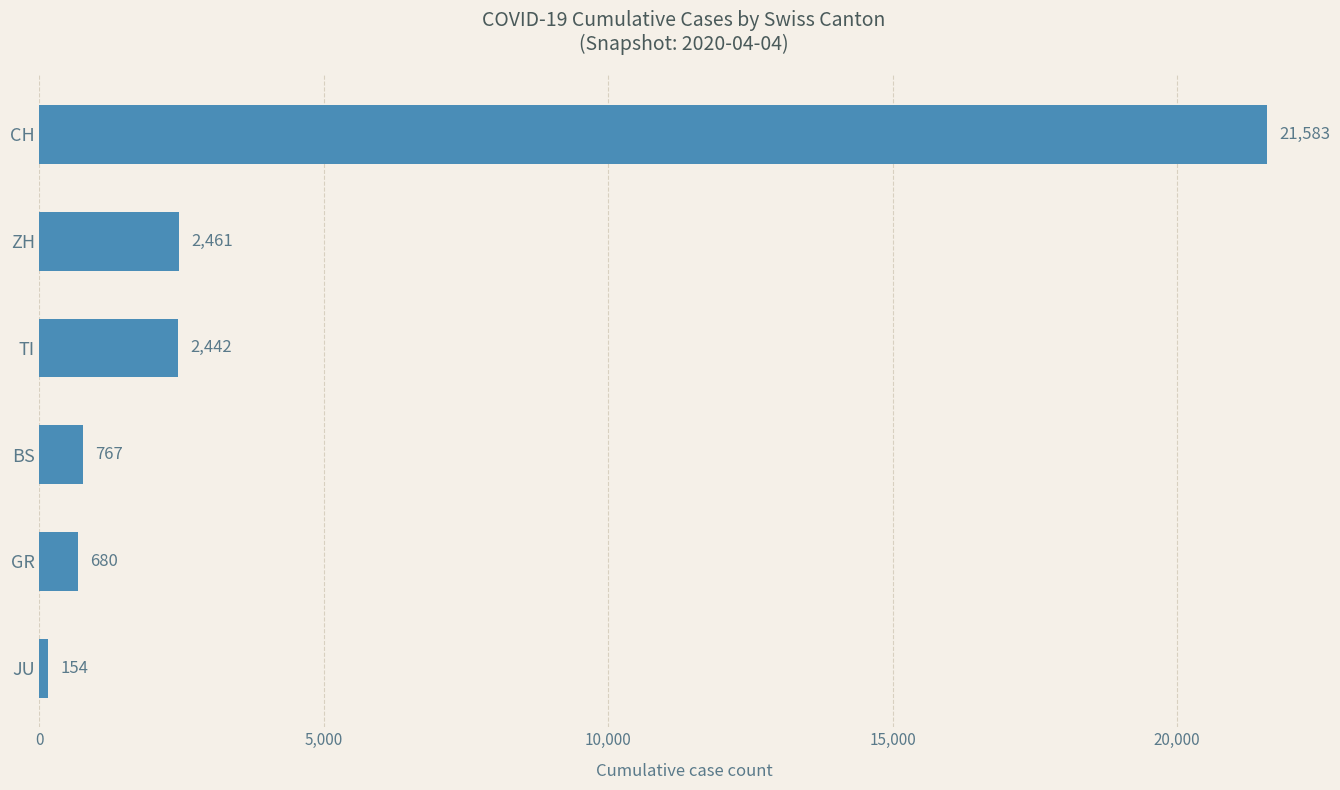

What is the smallest value displayed?

154